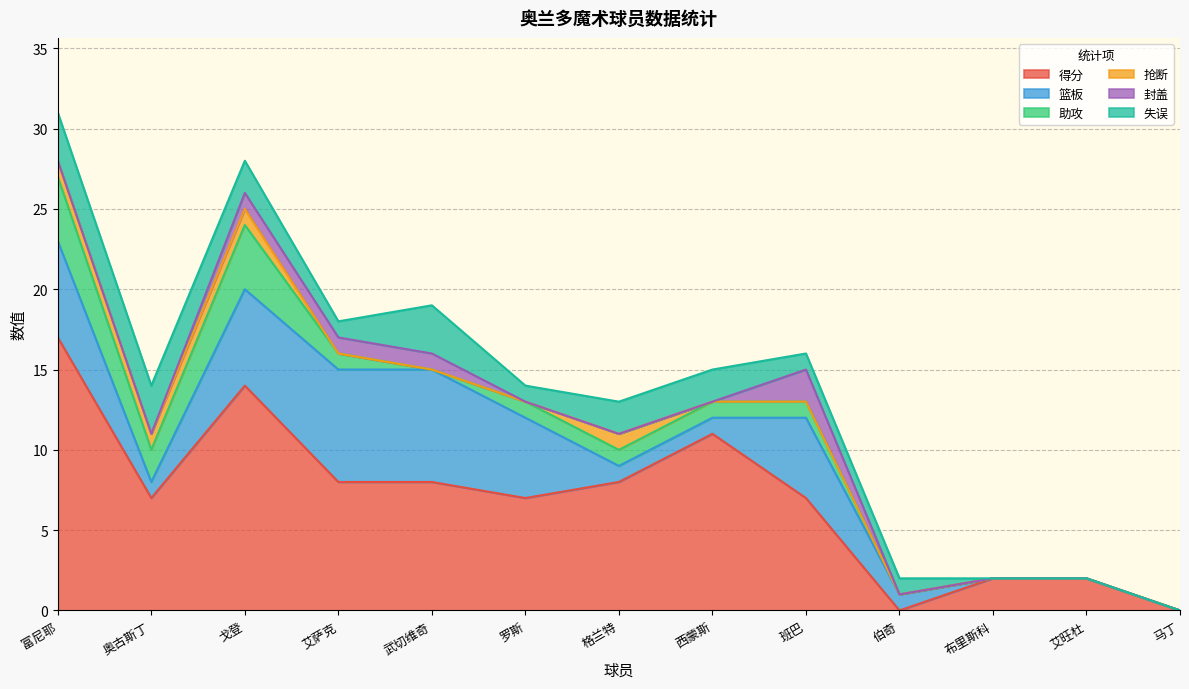

Is it true that 抢断 equals -1 at 罗斯?

False